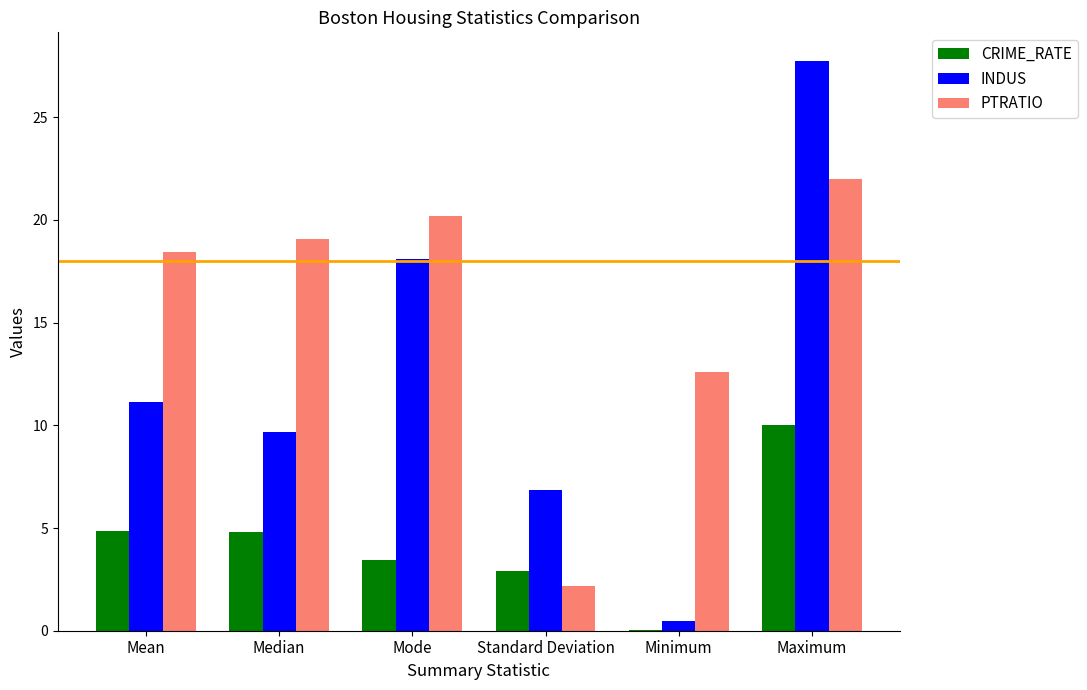

What is the sum of all CRIME_RATE values?

26.1